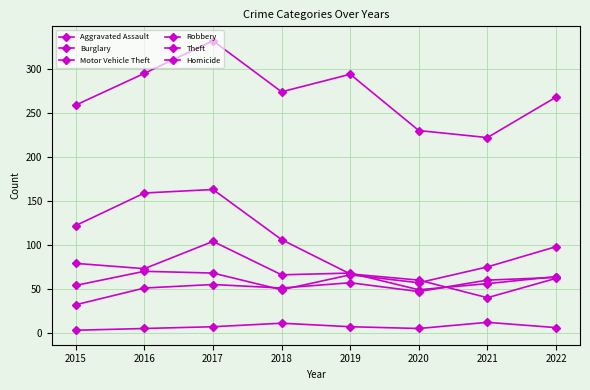

How many interior local valleys does the Motor Vehicle Theft series have?

2